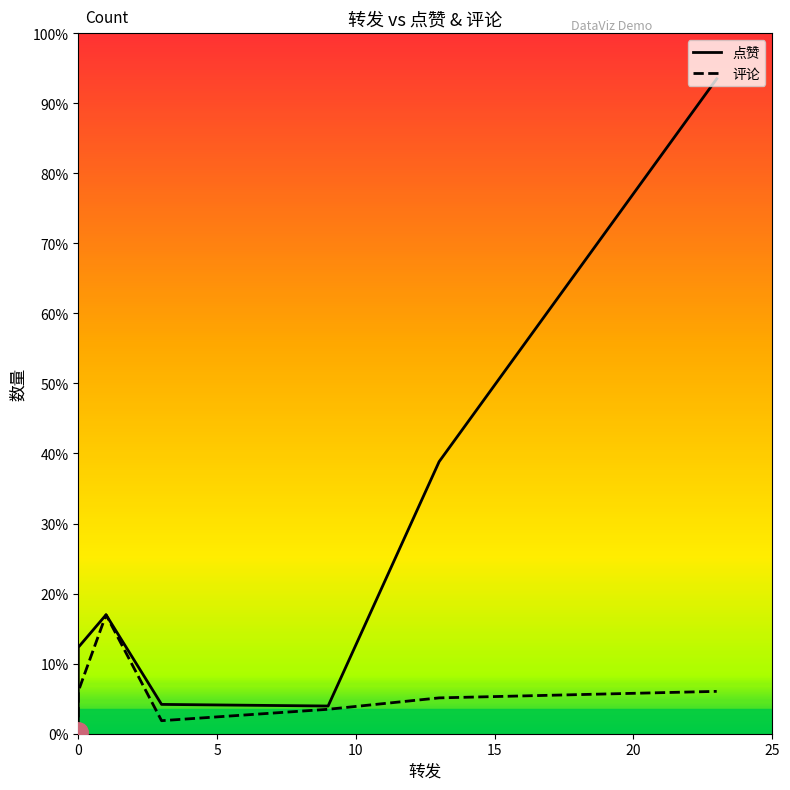

Is it true that 点赞 equals 241 at 9?

False